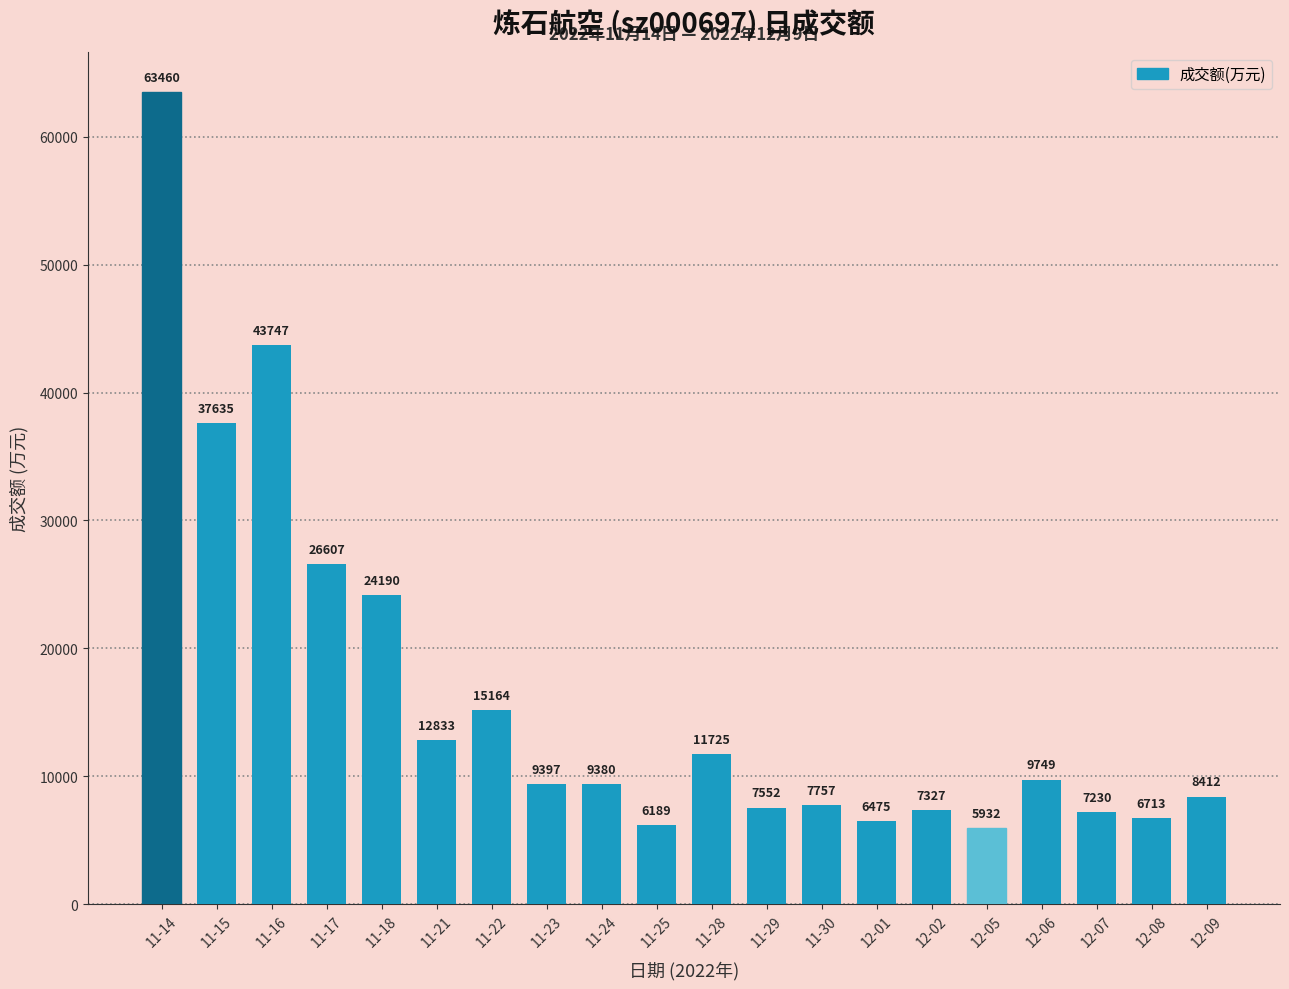

Does the chart contain any negative values?

No